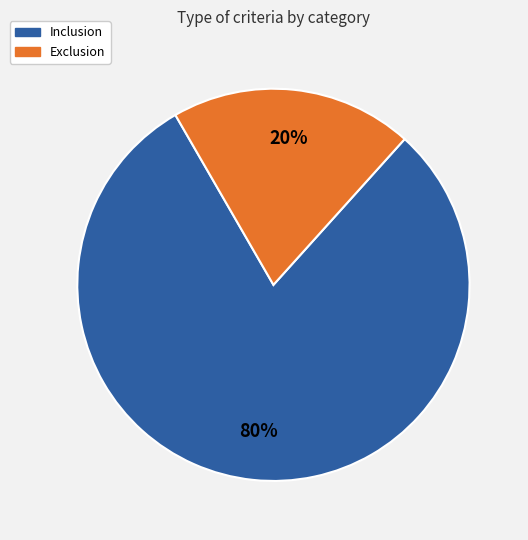

What is the smallest slice in the pie chart?

Exclusion